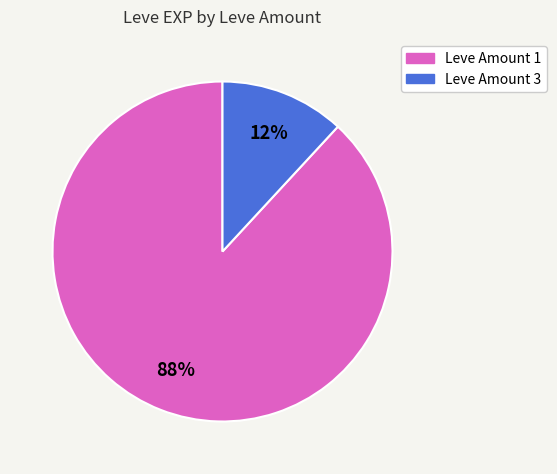

Is there a majority slice in this chart?

Yes